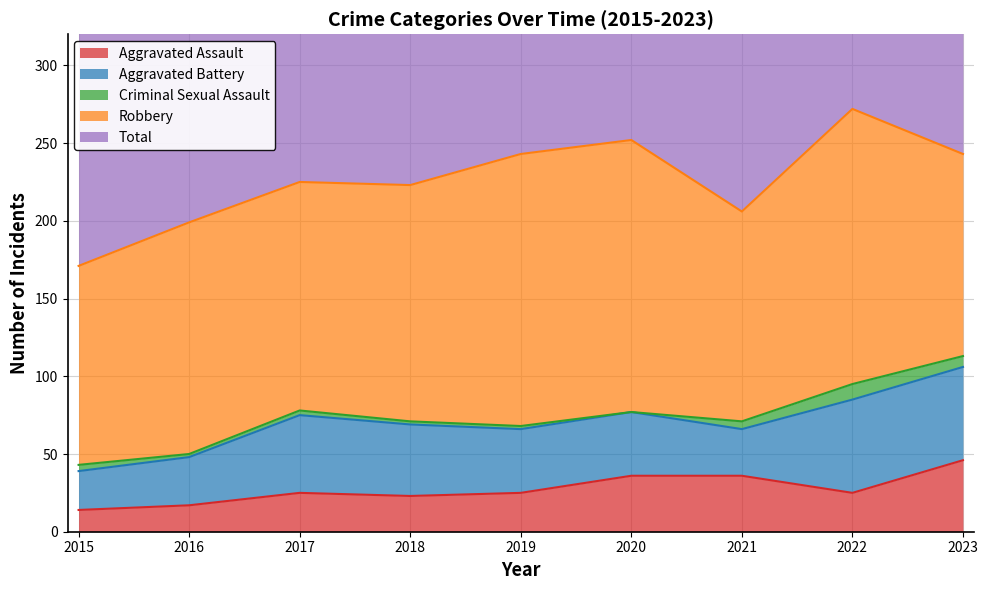

What is the total value across all series at 2021?

412